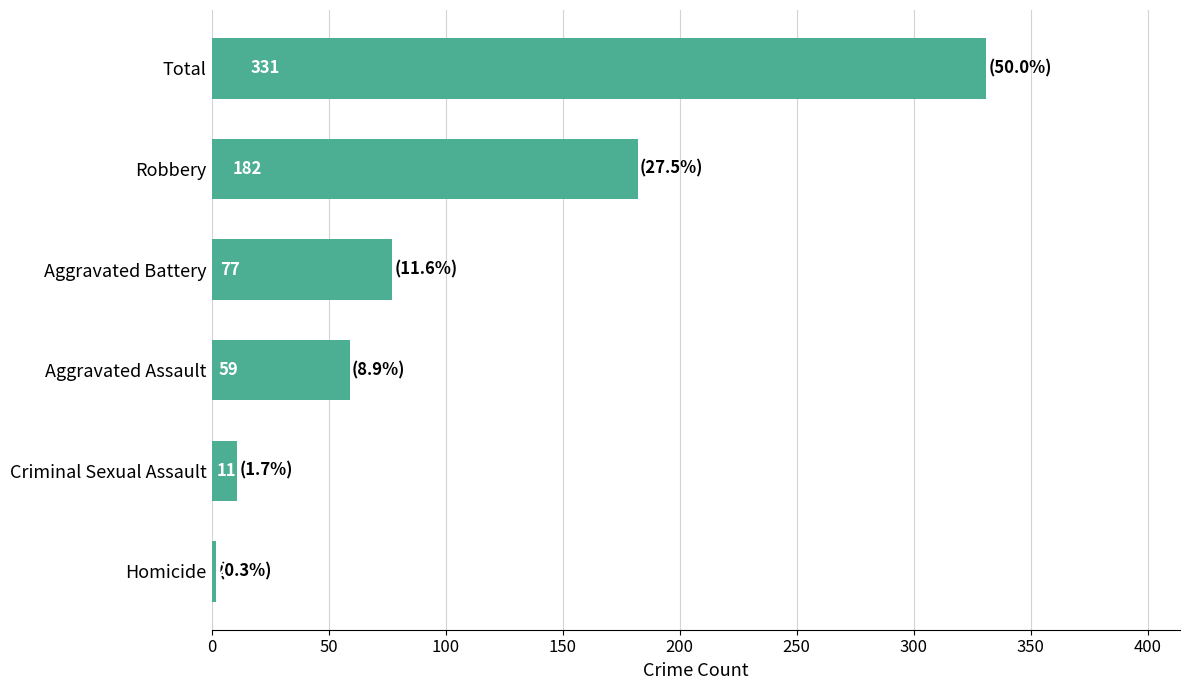

Where is the data nearest to the value 166?

Robbery